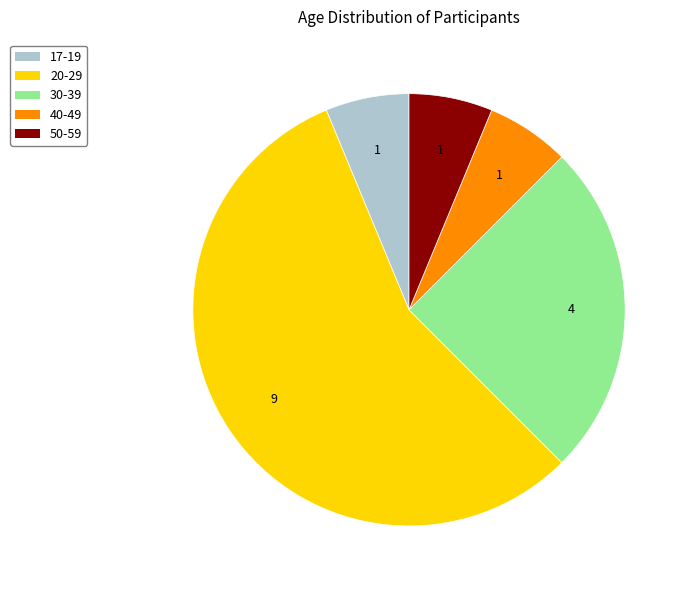

What is the largest slice in the pie chart?

20-29